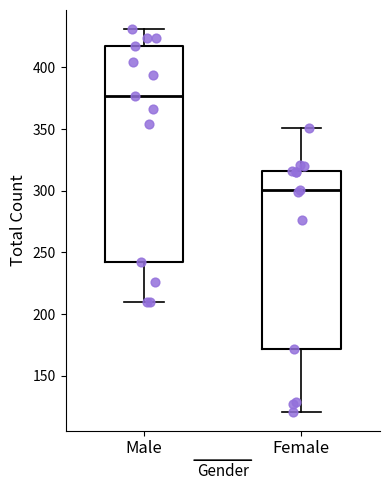

Reading left to right, transcribe this box plot: for each box, give where its median line is, the range the box spans, and where its two whiskers end, as read against the y-axis. The values are not printed on the chart, so give them approximately, as read against the axis.

Male: median 375, box 240 to 415, whiskers 210 to 430
Female: median 300, box 170 to 315, whiskers 120 to 350